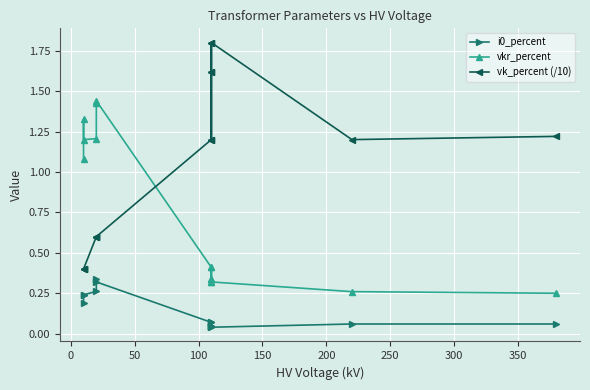

Does the chart display data point markers on the line(s)?

Yes